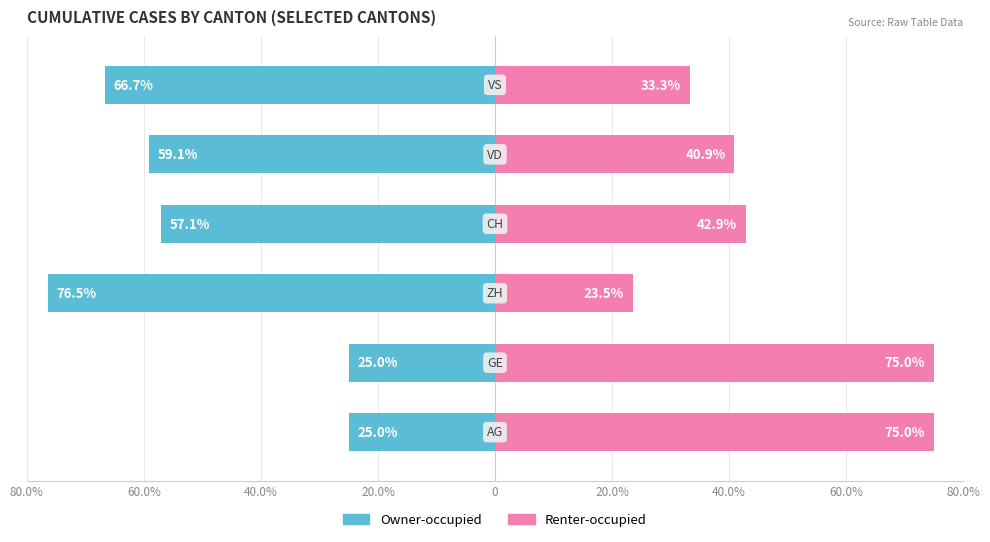

Between 20.0% and 80.0%, which is larger?

80.0%